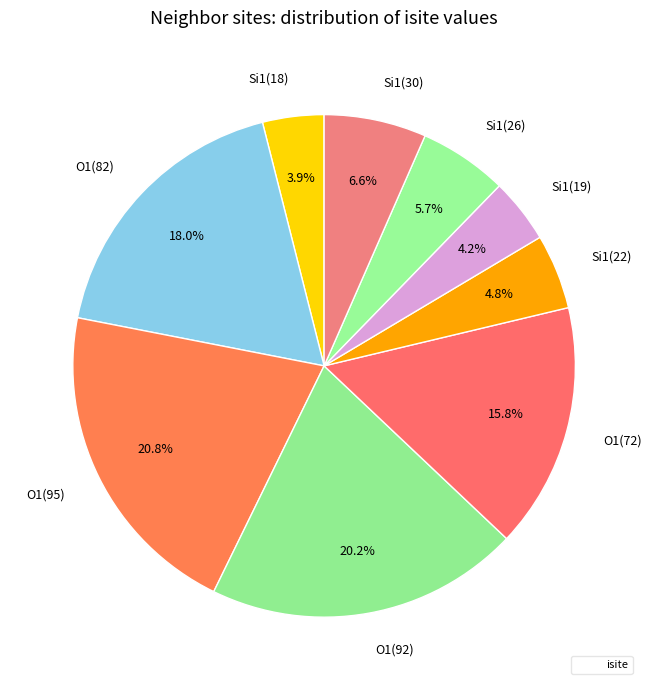

Does any single category account for the majority?

No